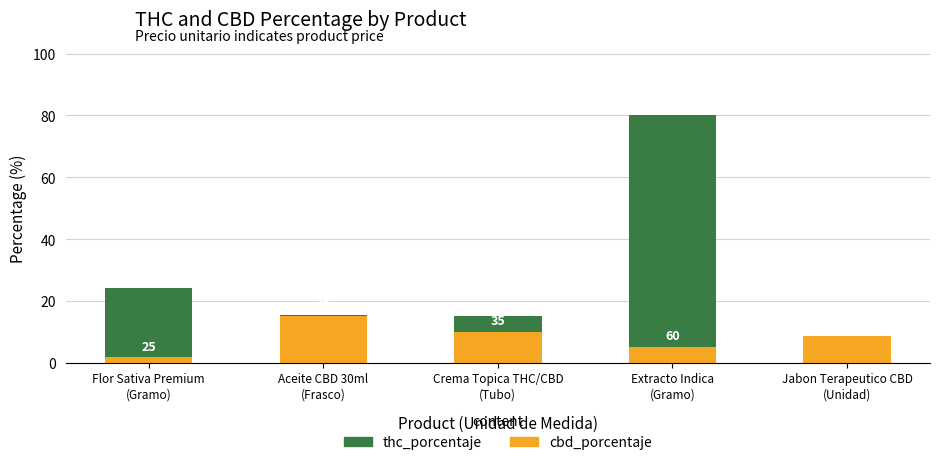

The value of thc_porcentaje at Flor Sativa Premium
(Gramo) is 7.5. True or false?

False